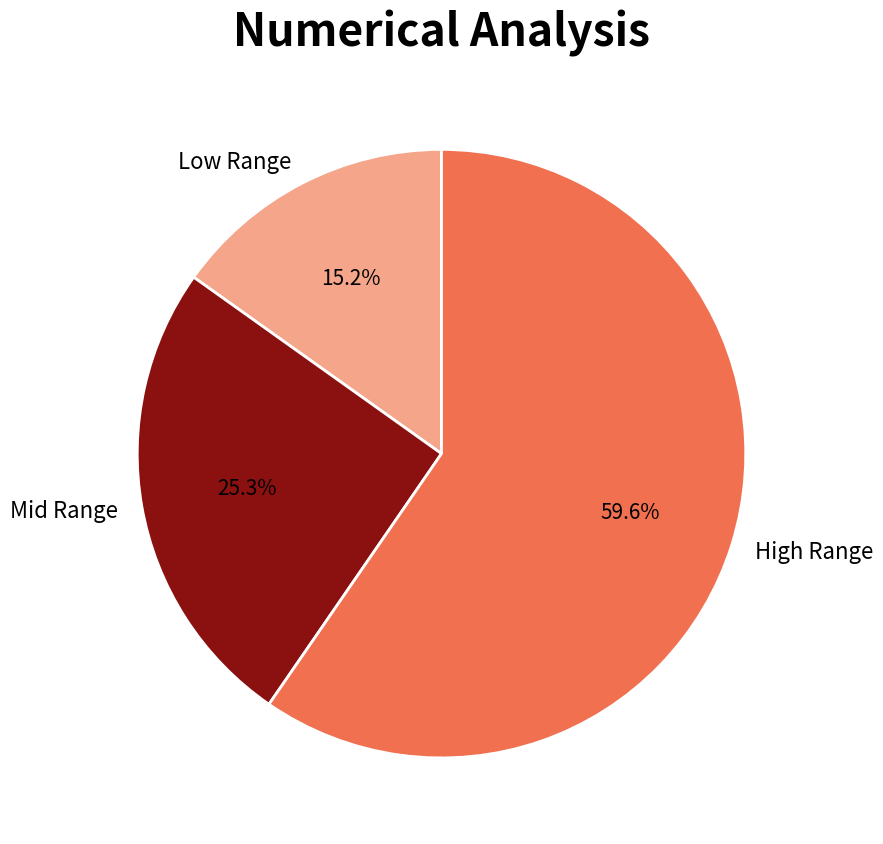

Do Low Range and Mid Range together represent more than half of the pie?

No